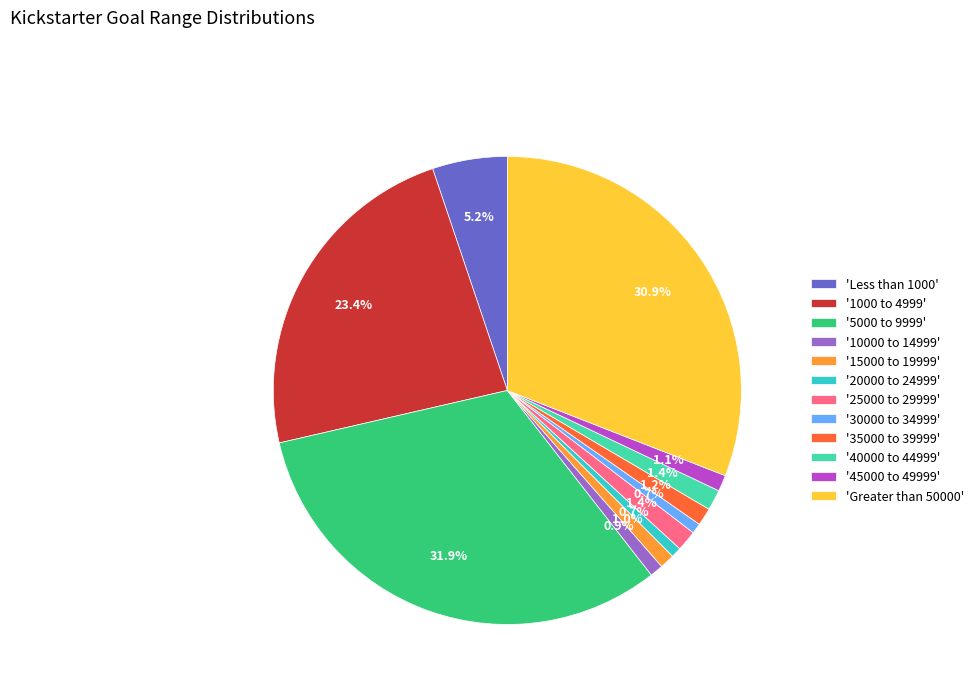

Which has a higher value, '15000 to 19999' or 'Greater than 50000'?

'Greater than 50000'